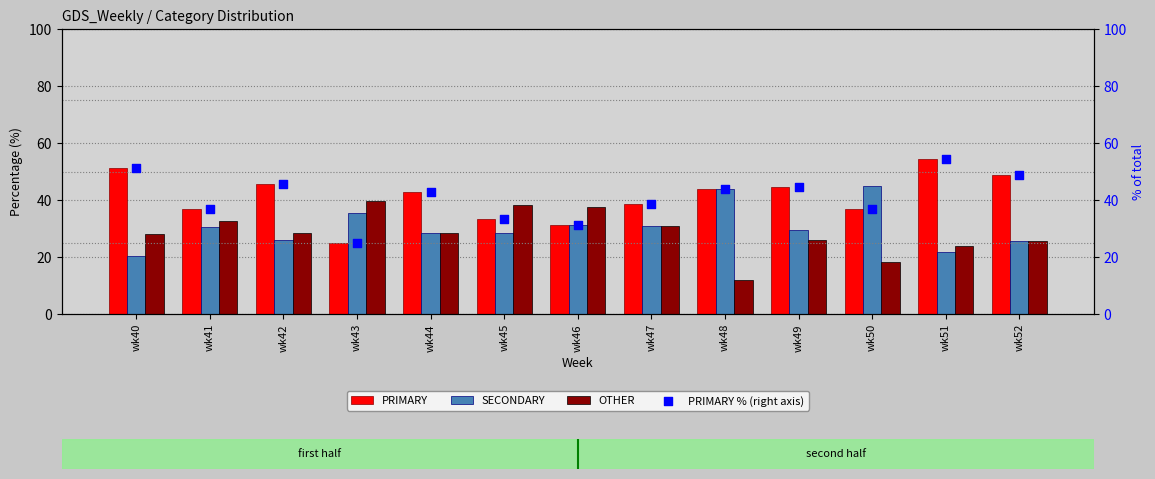

What are all the series names shown in the legend?

PRIMARY, SECONDARY, OTHER, PRIMARY % (right axis)